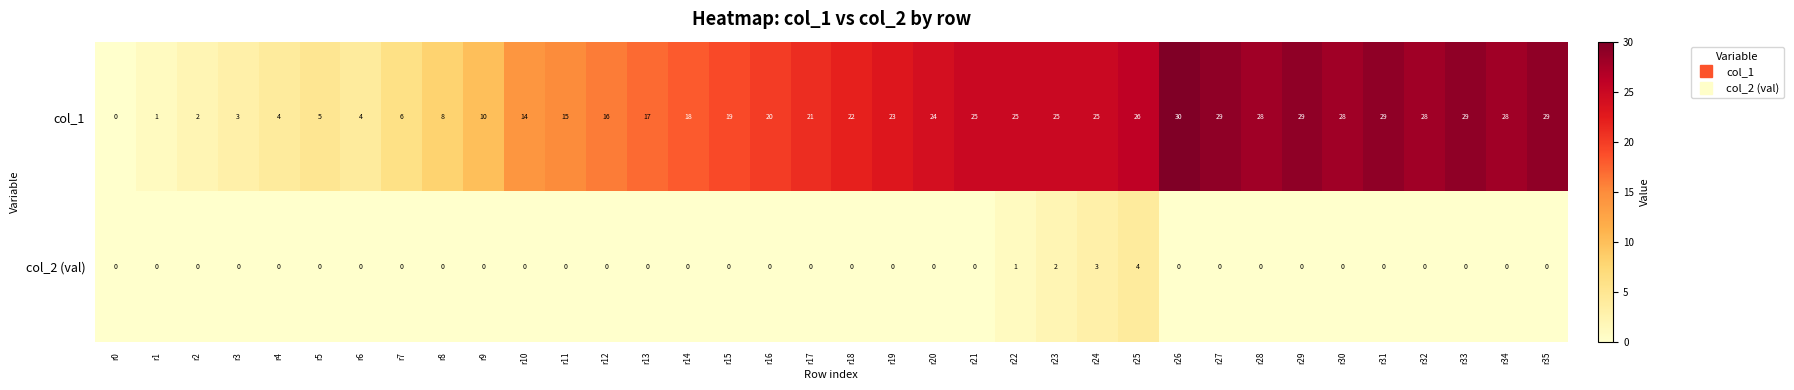

Rank the series by their maximum value, from highest to lowest.

col_1, col_2 (val)